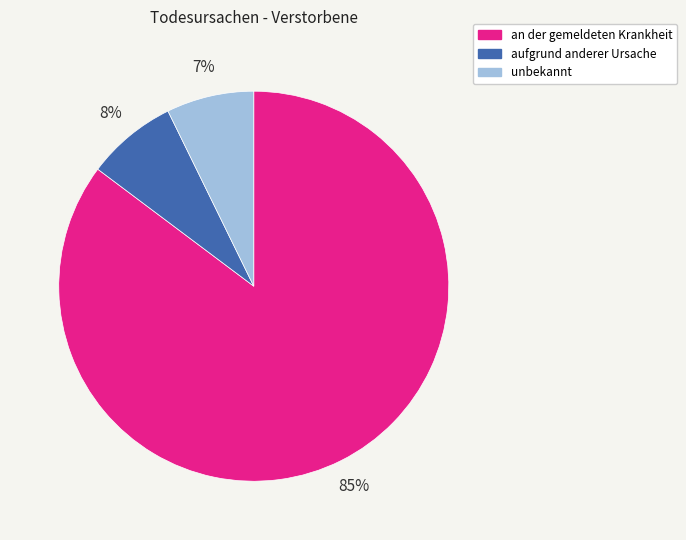

Do an der gemeldeten Krankheit and aufgrund anderer Ursache together represent more than half of the pie?

Yes